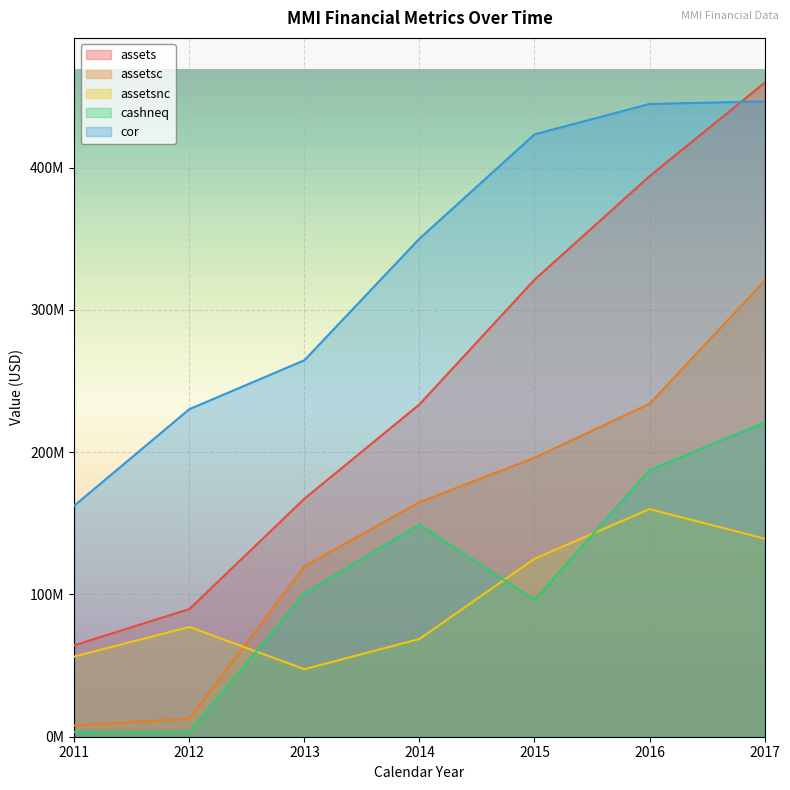

Reading right to left, extract all data points from this chart.

assets: 2017=459664000	2016=394016000	2015=321225000	2014=233604000	2013=167309000	2012=89733000	2011=64296000
assetsc: 2017=320430000	2016=234012000	2015=196114000	2014=164873000	2013=119831000	2012=12581000	2011=7889000
assetsnc: 2017=139234000	2016=160004000	2015=125111000	2014=68731000	2013=47478000	2012=77152000	2011=56407000
cashneq: 2017=220786000	2016=187371000	2015=96185000	2014=149159000	2013=100952000	2012=3107000	2011=3158000
cor: 2017=446557000	2016=444768000	2015=423389000	2014=350102000	2013=264637000	2012=230248000	2011=162478000